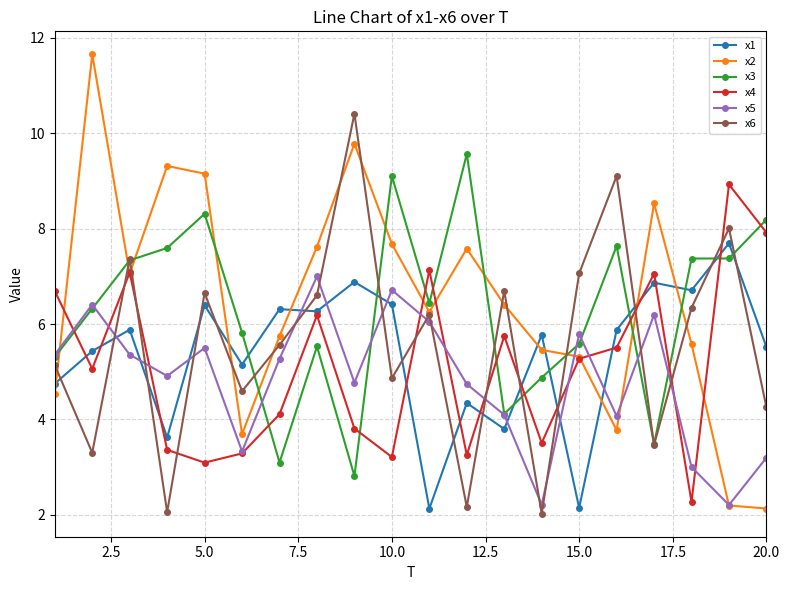

Which series ends up on top after the final intersection of x2 and x5?

x5